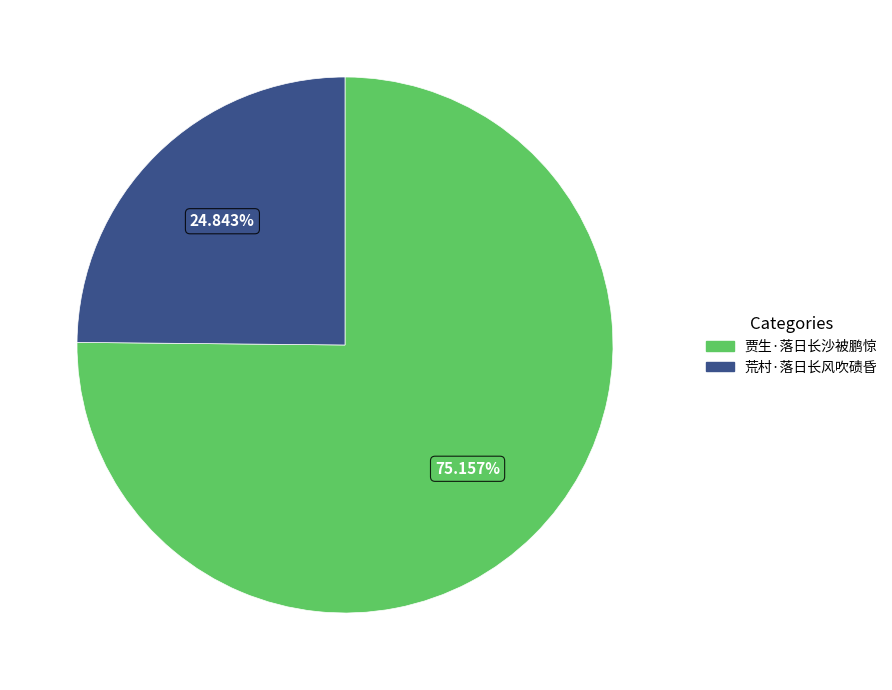

What is the largest slice in the pie chart?

贾生·落日长沙被鹏惊